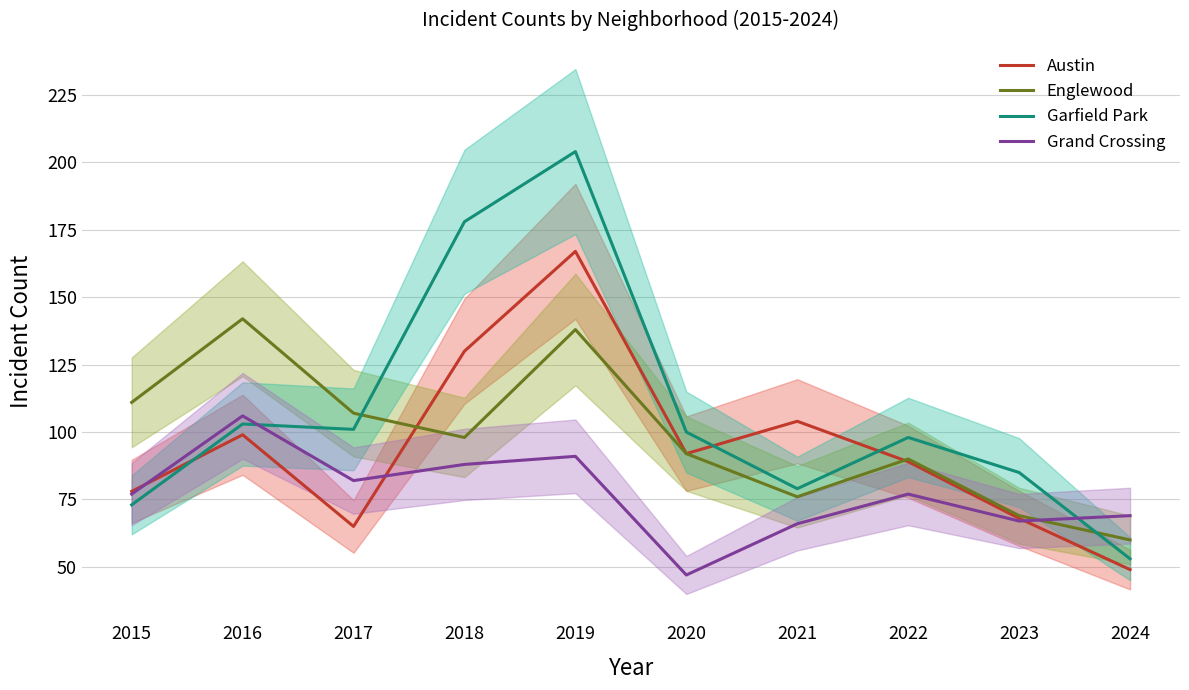

Which series has the largest total across all categories?

Garfield Park